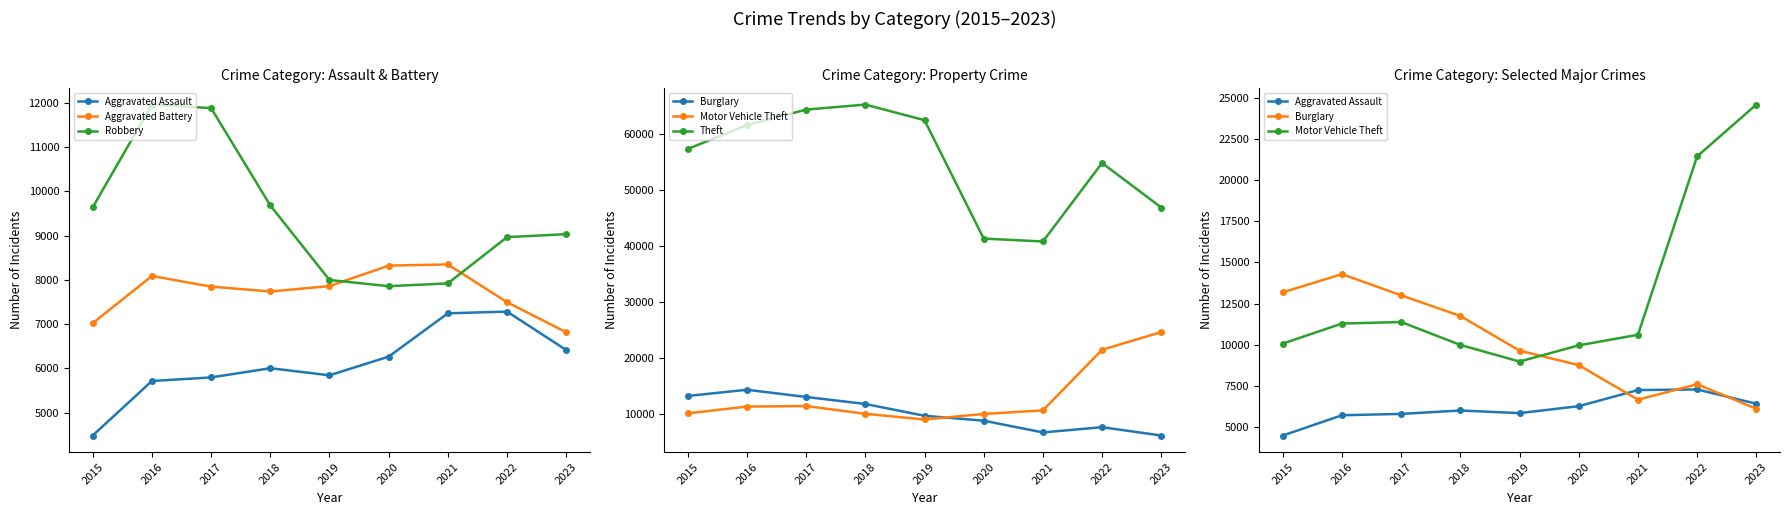

What are all the series names shown in the legend?

Aggravated Assault, Aggravated Battery, Robbery, Burglary, Motor Vehicle Theft, Theft